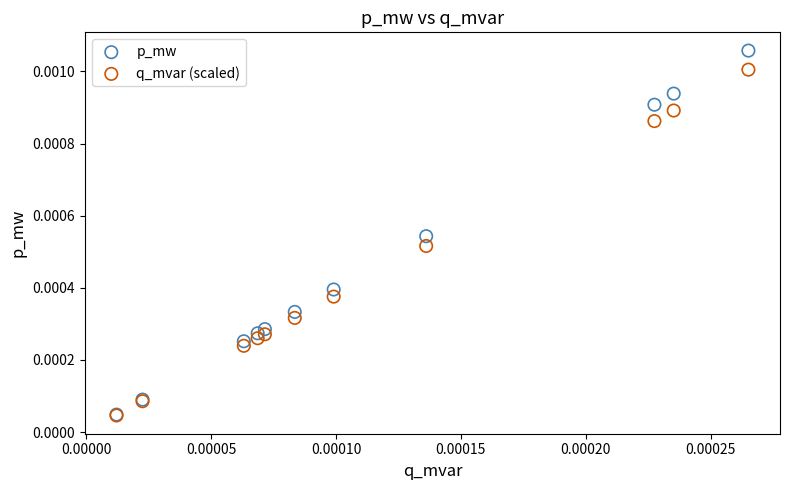

Which series has the widest spread of Y values?

p_mw